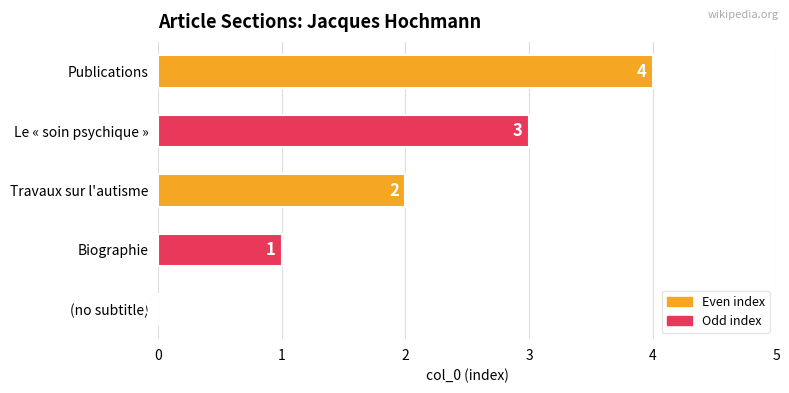

How many values are between 1 and 3?

3